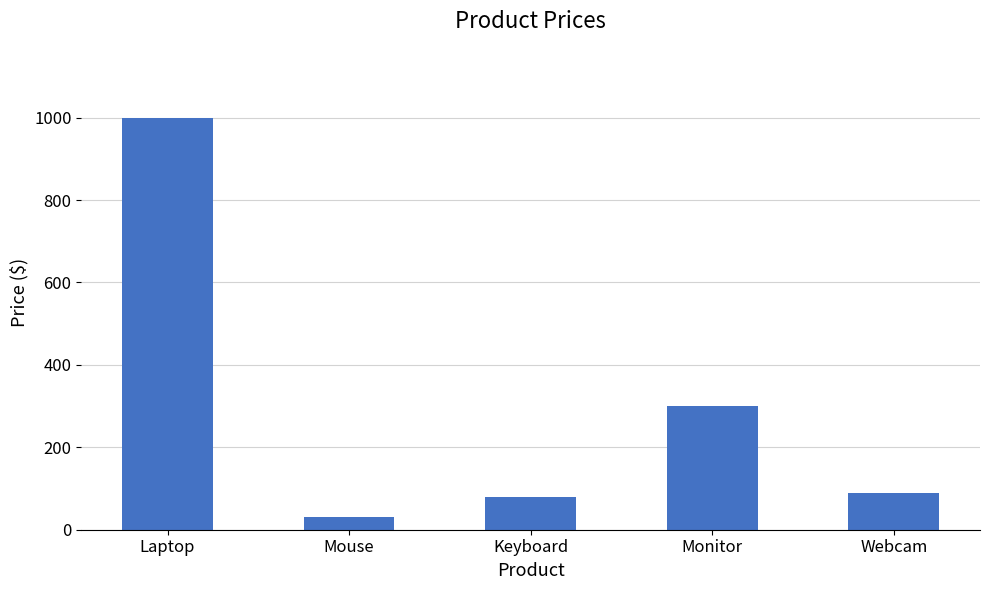

The chart shows a value of 300.0 at Monitor. True or false?

True